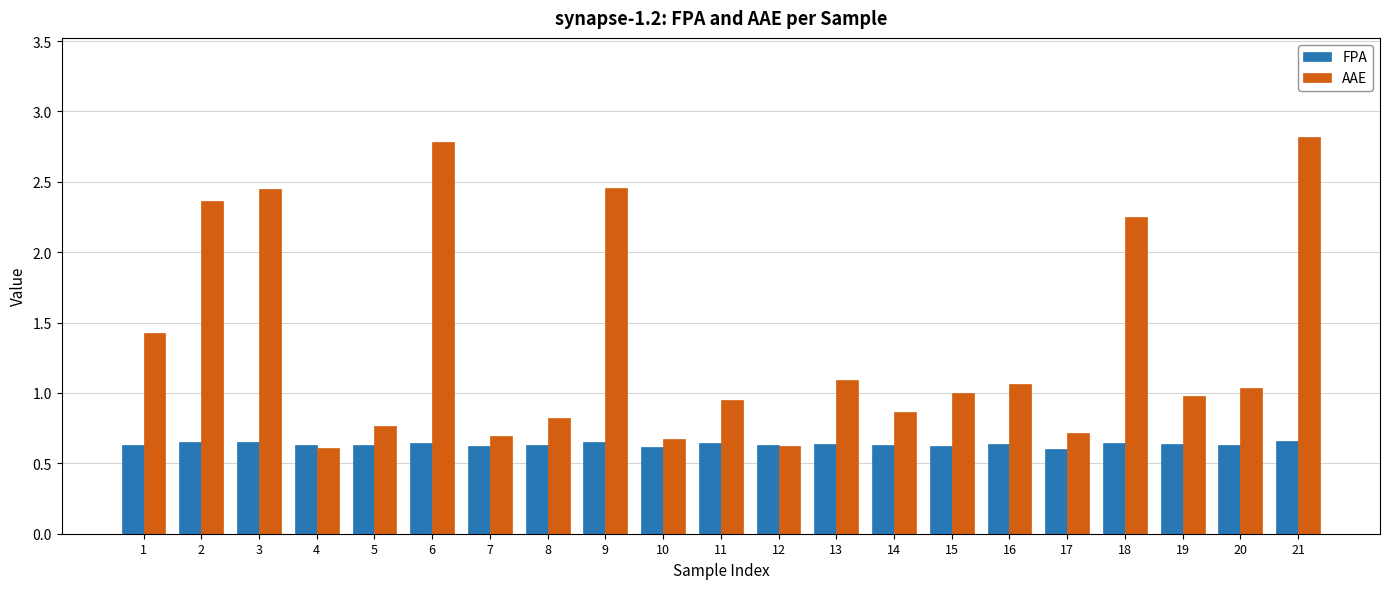

Which category has the highest value across all series?

21